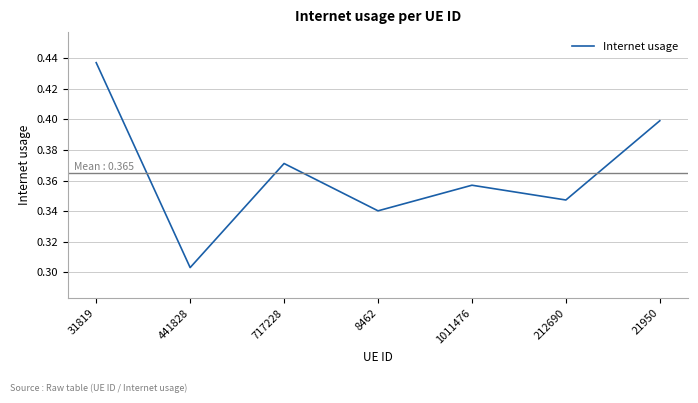

True or false: the data shows 0.6 at 1011476.

False